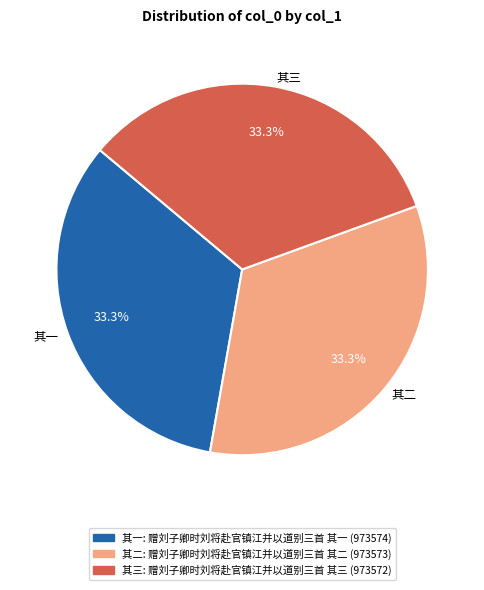

Combined, do 其三 and 其一 account for over 50%?

Yes